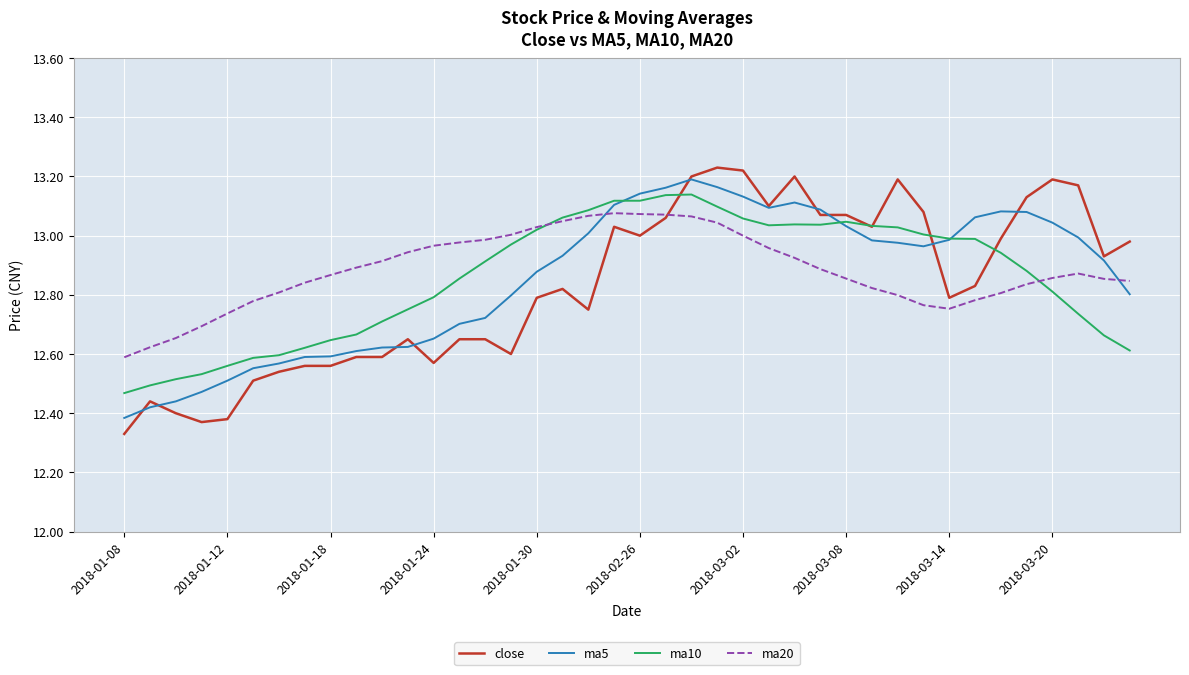

True or false: ma20 and ma5 intersect in this chart.

True